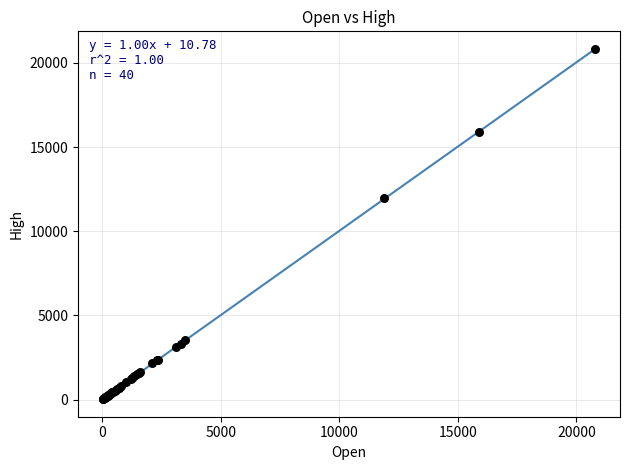

What Y value in the scatter plot is closest to 10410?

11998.0